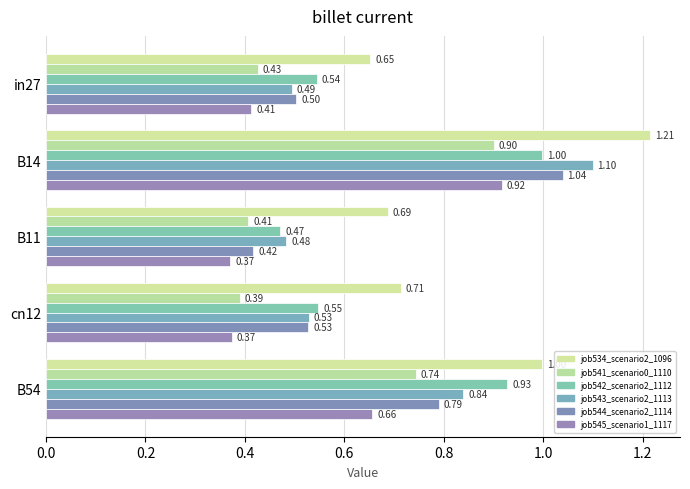

What is the average value of the job534_scenario2_1096 series?

0.9